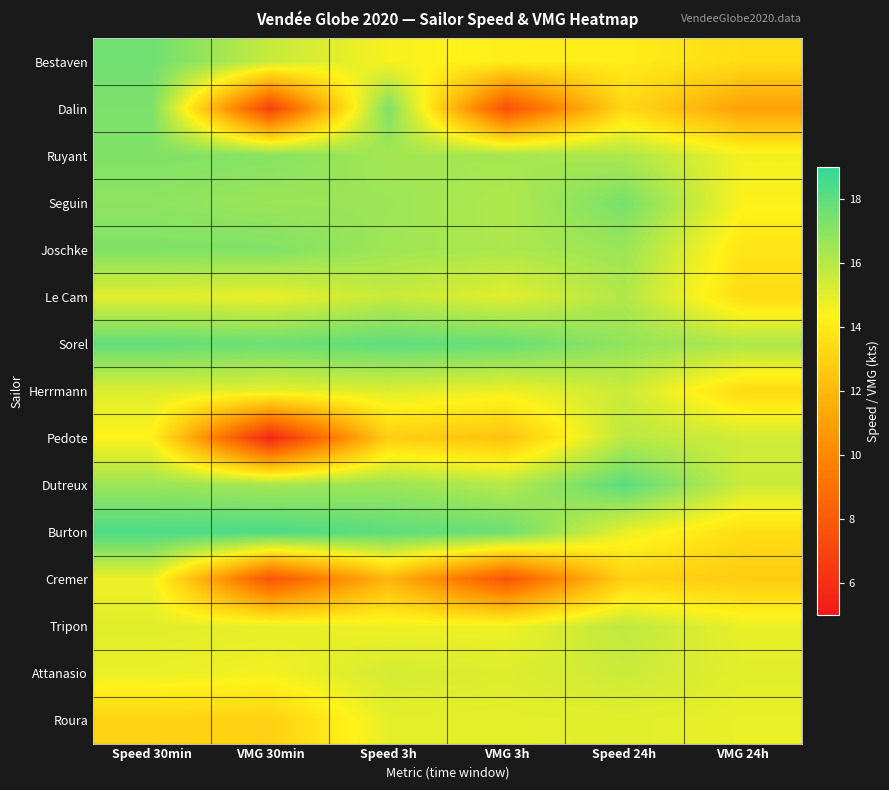

Count the number of categories in the chart.

6